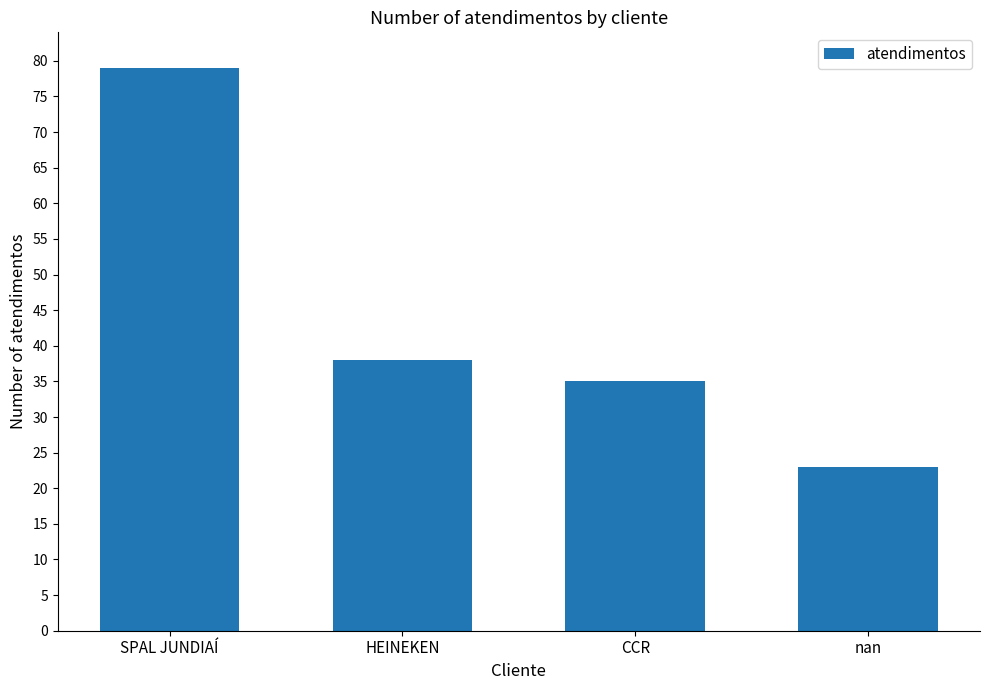

What is the ratio of the value at SPAL JUNDIAÍ to the value at nan?

3.4